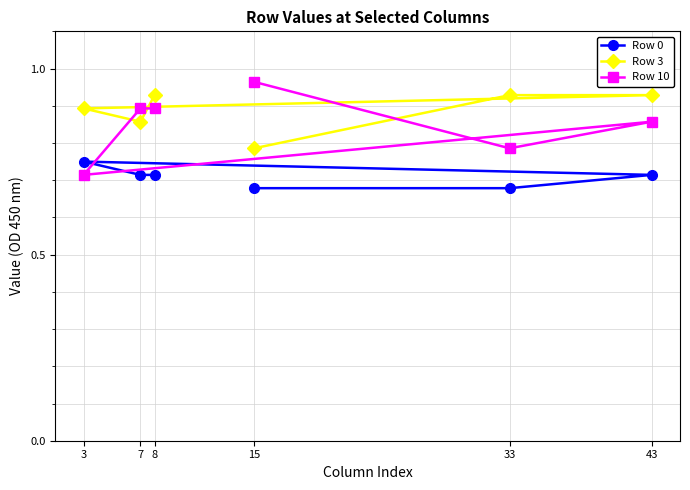

Count the number of categories in the chart.

6